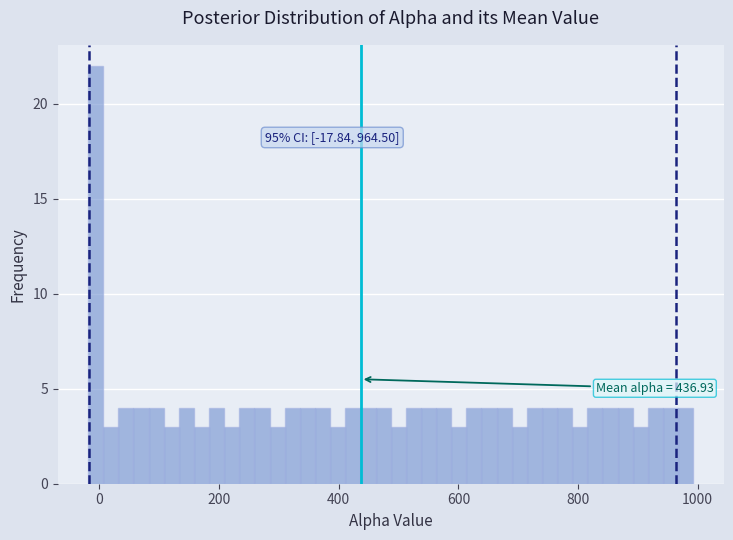

Read against the x-axis, roughly where is the centre of the tallest bar?

0